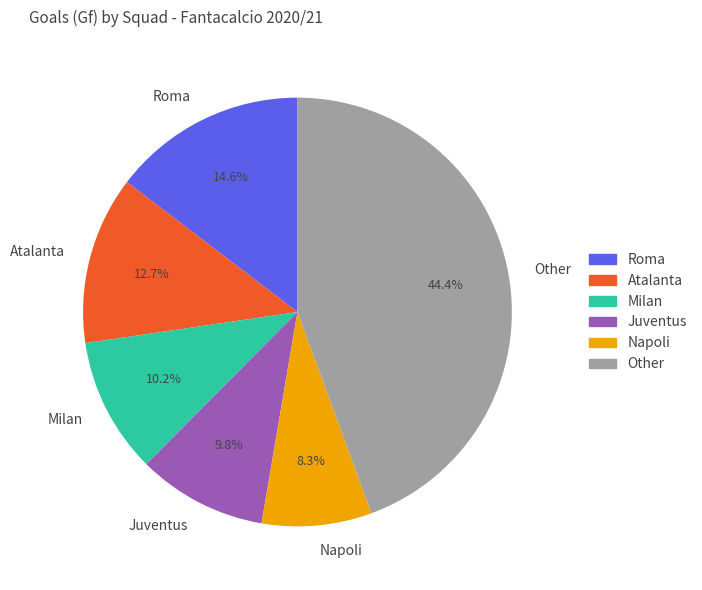

What is the largest slice in the pie chart?

Other